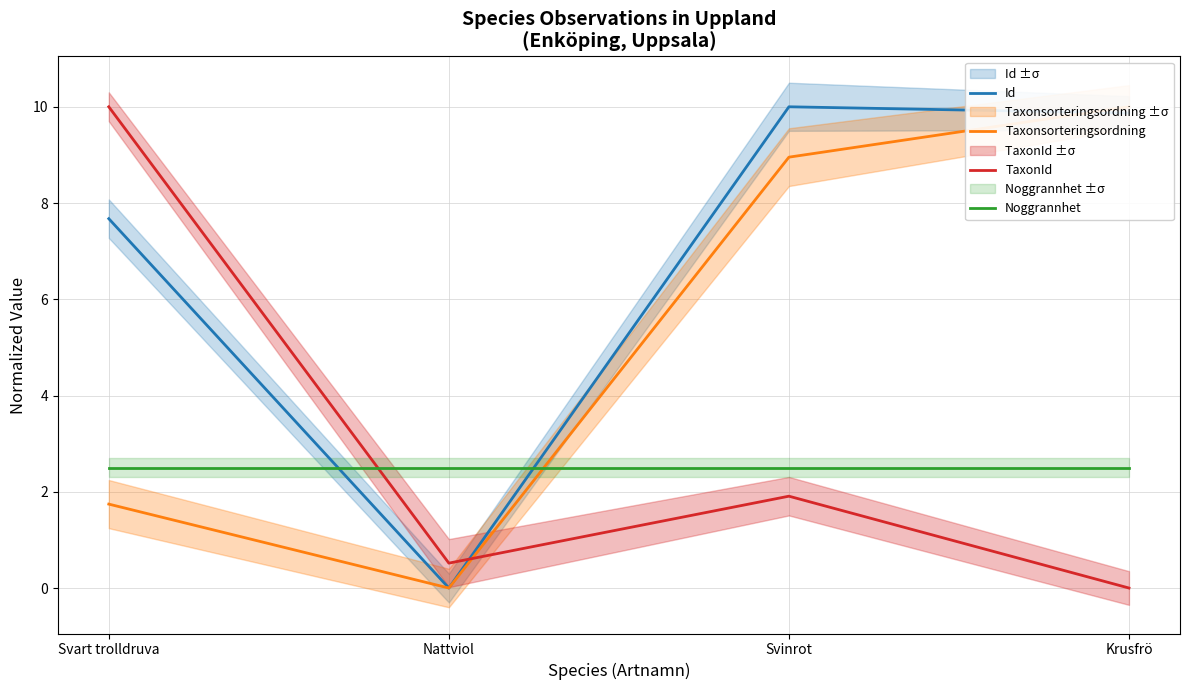

What is the label of the 3rd point from the left?

Svinrot